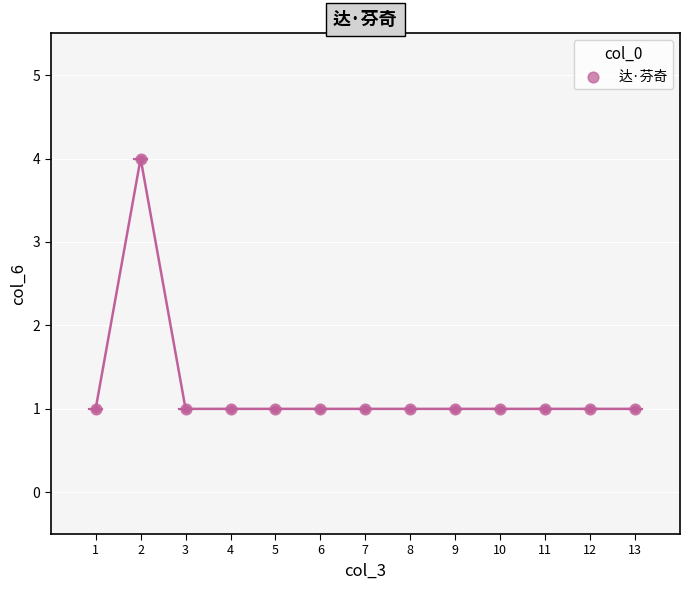

What is the range of Y values (max minus min)?

3